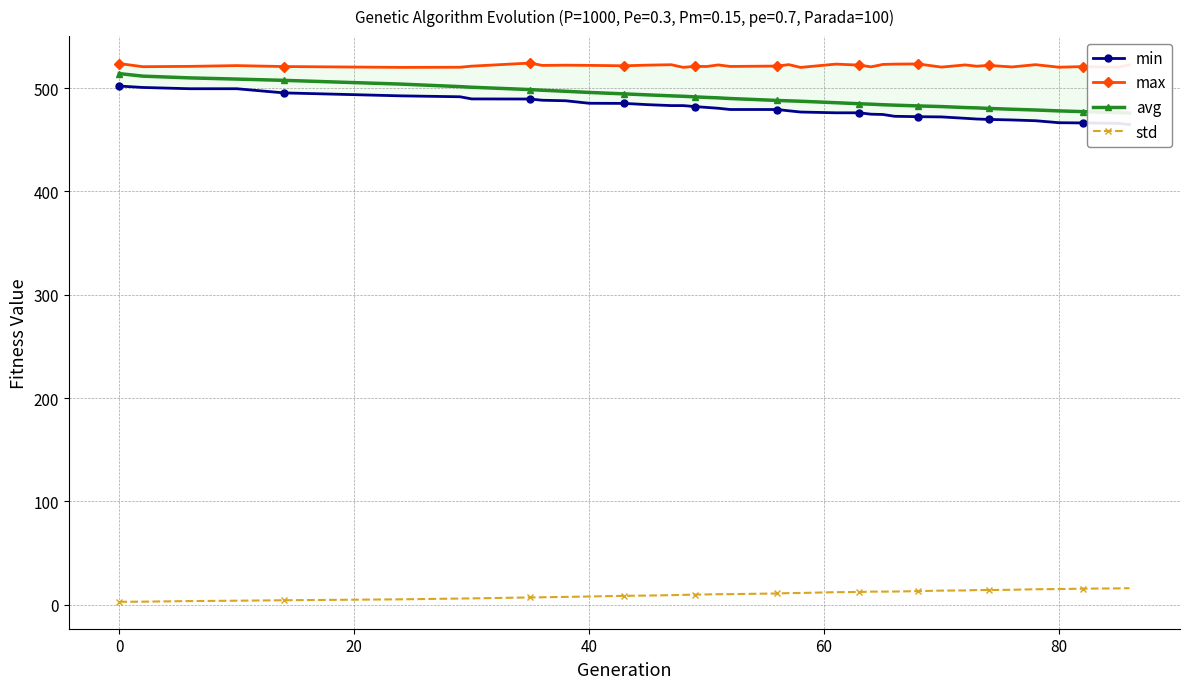

How many lines are shown in the chart?

4